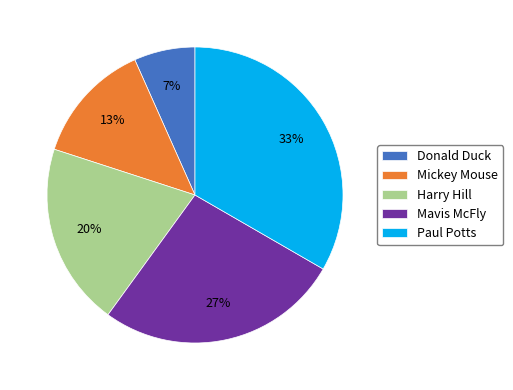

To the nearest percent, what portion does Mavis McFly represent?

27%